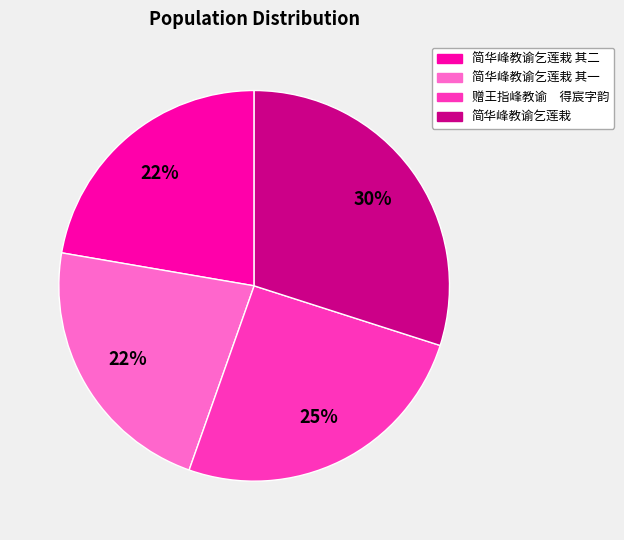

True or false: 简华峰教谕乞莲栽 其一 accounts for 22% of the total.

True